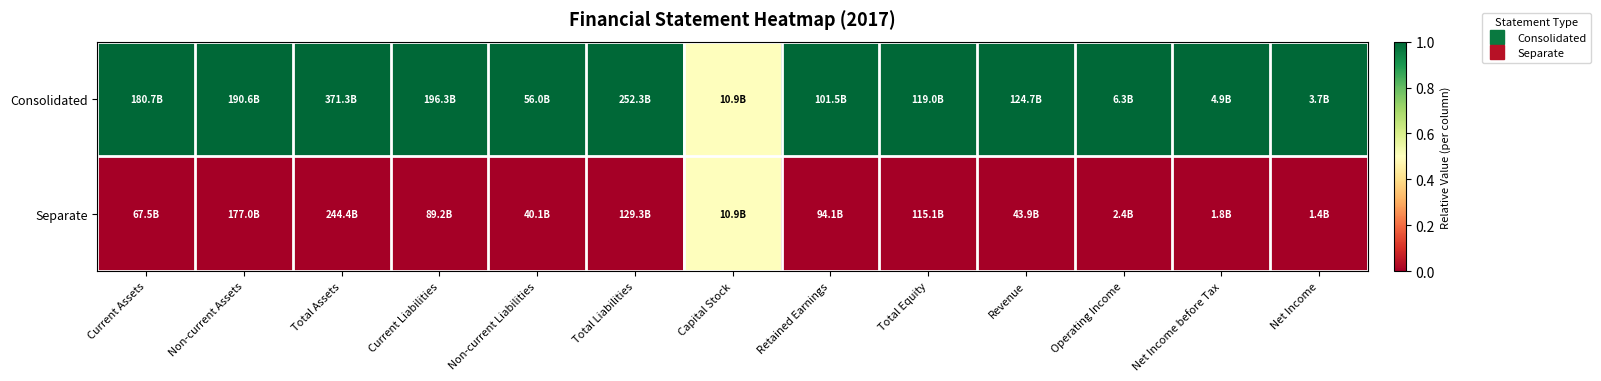

Which has a higher value, Net Income or Non-current Liabilities?

Net Income